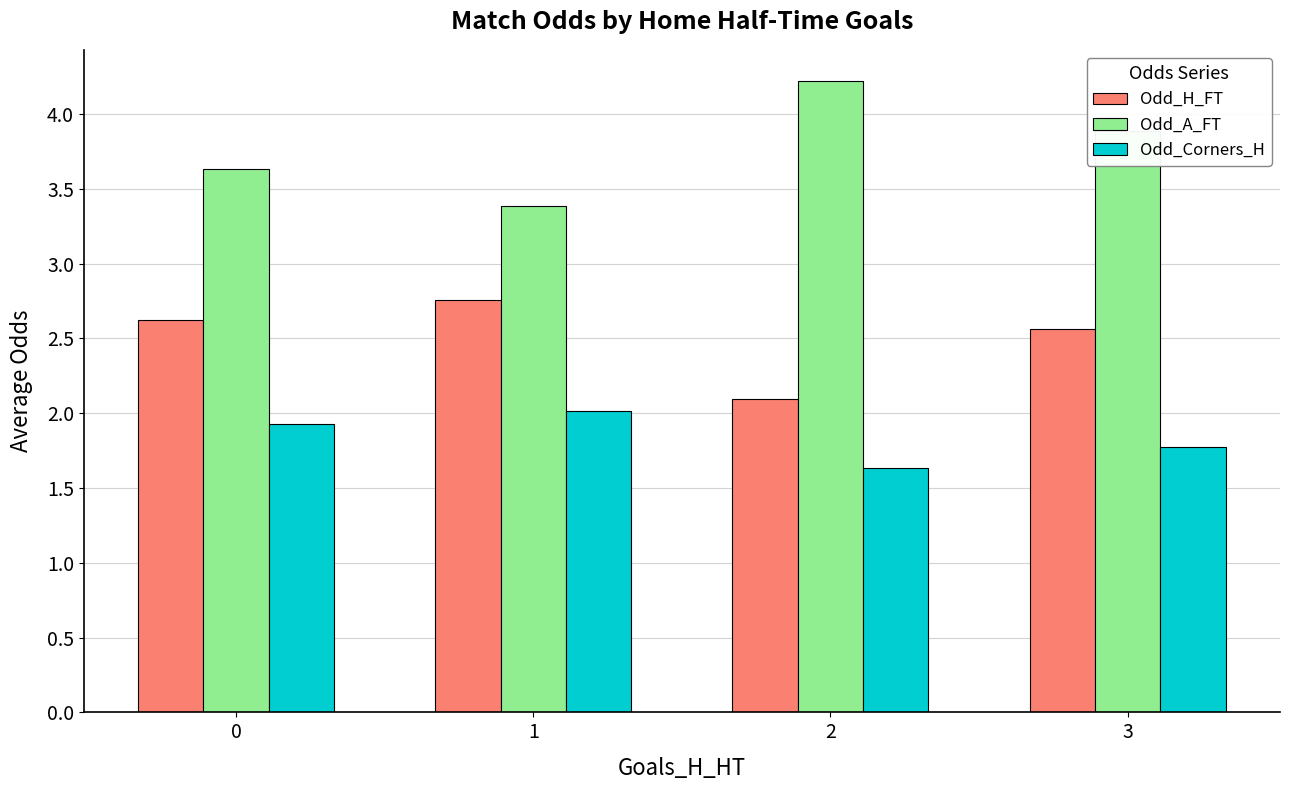

The Odd_H_FT series shows 2.1 at 2. True or false?

True